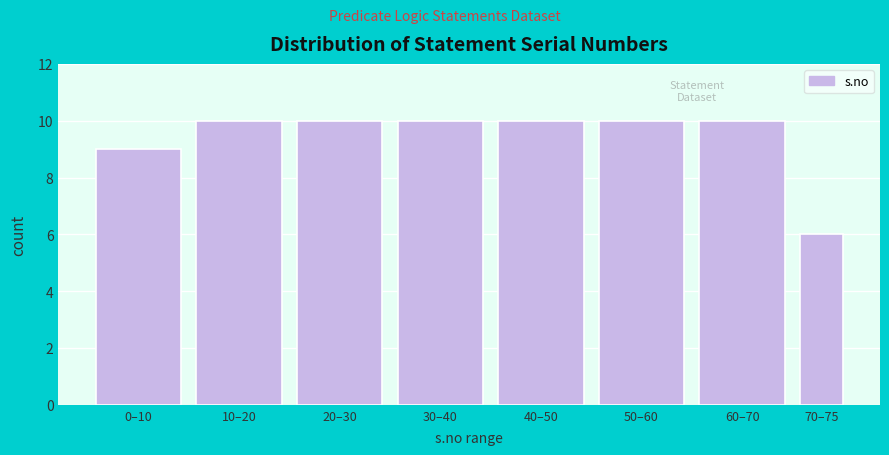

Reading left to right, what are all the values shown in this chart?

9	10	10	10	10	10	10	6